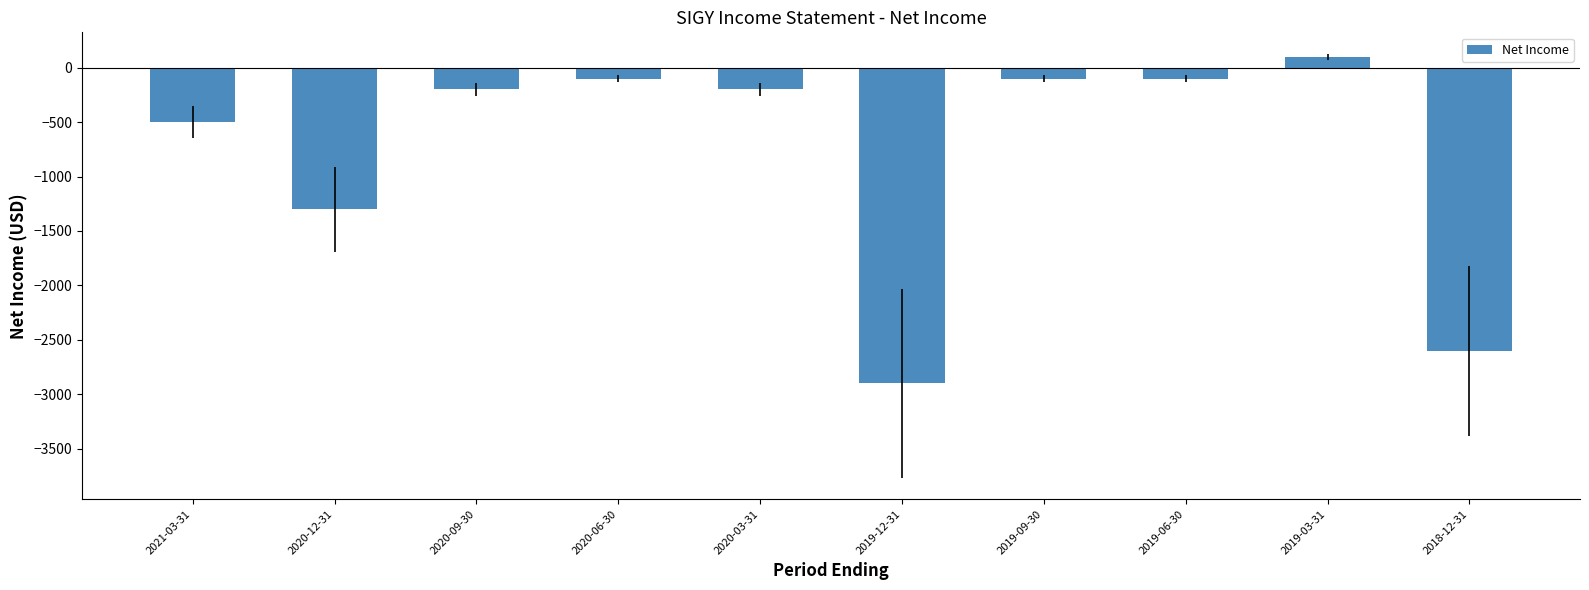

At which label is the value closest to -1400?

2020-12-31